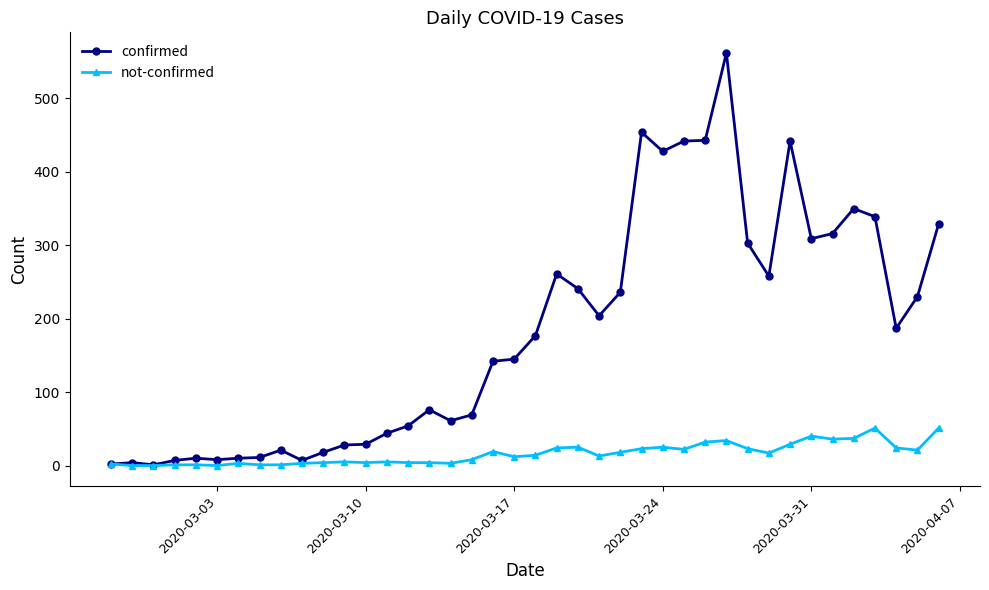

Rank the series by their maximum value, from highest to lowest.

confirmed, not-confirmed